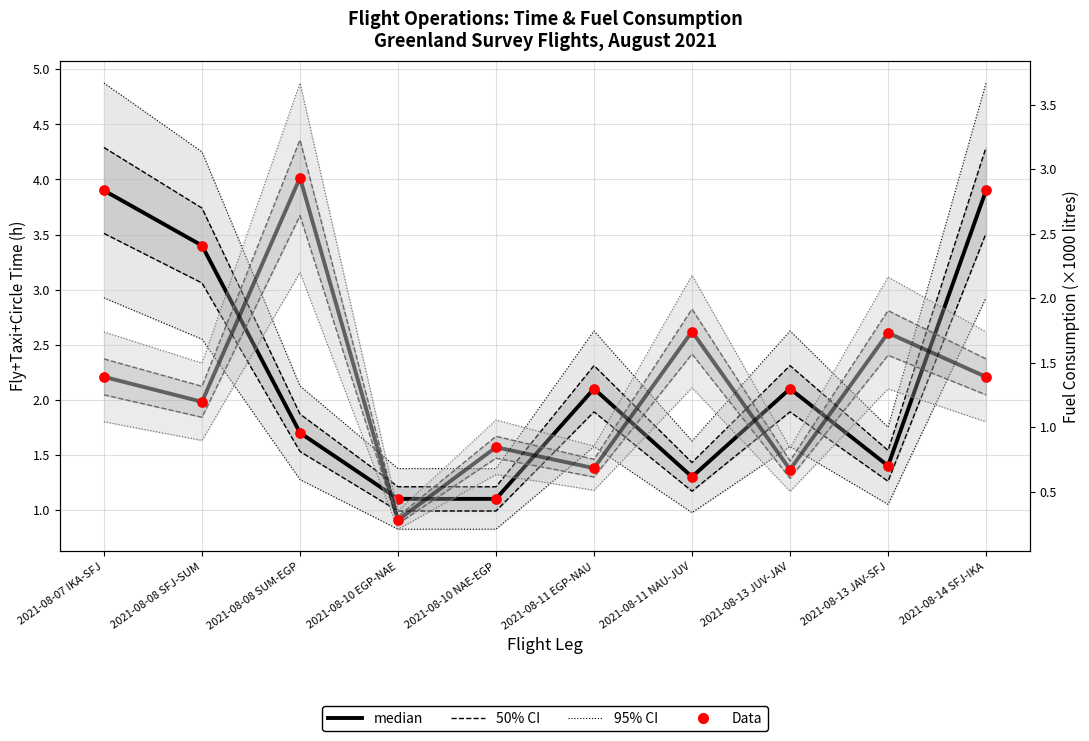

Which series has the largest total across all categories?

fly+taxi+circle time (h) median